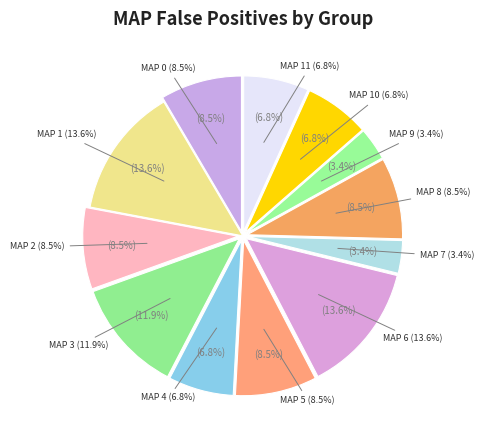

Which slice is the smallest?

MAP 7